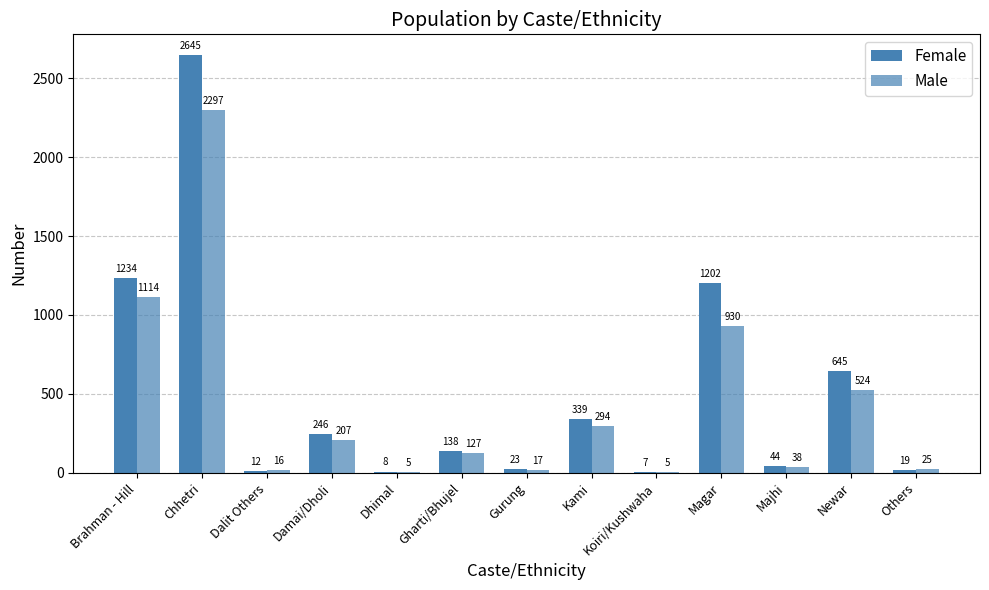

Reading right to left, what are all the values shown in this chart?

Female: Others=19	Newar=645	Majhi=44	Magar=1202	Koiri/Kushwaha=7	Kami=339	Gurung=23	Gharti/Bhujel=138	Dhimal=8	Damai/Dholi=246	Dalit Others=12	Chhetri=2645	Brahman - Hill=1234
Male: Others=25	Newar=524	Majhi=38	Magar=930	Koiri/Kushwaha=5	Kami=294	Gurung=17	Gharti/Bhujel=127	Dhimal=5	Damai/Dholi=207	Dalit Others=16	Chhetri=2297	Brahman - Hill=1114